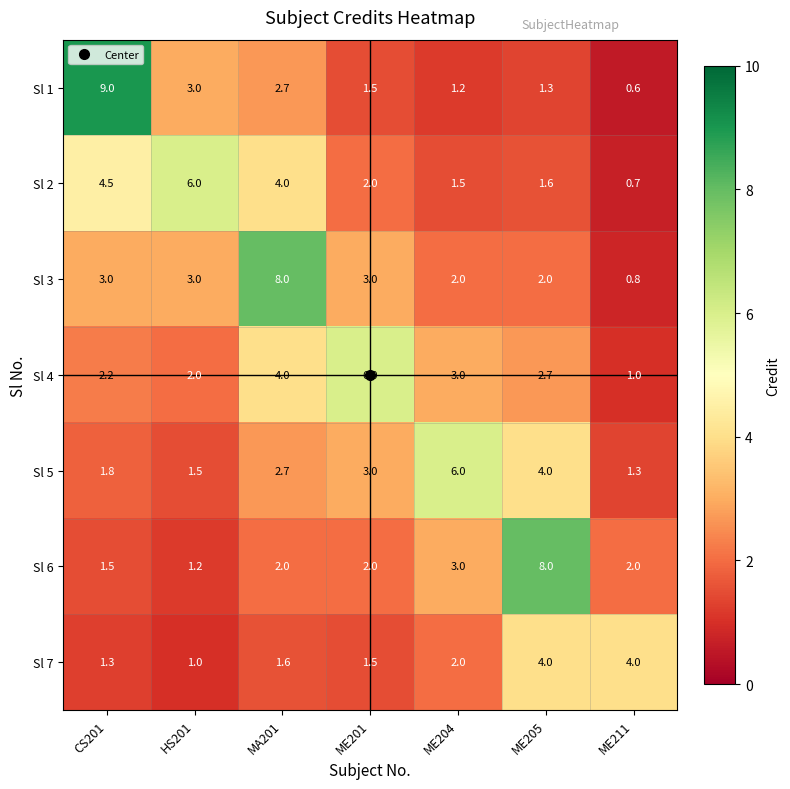

Where does the Sl 2 series first go above 2?

CS201